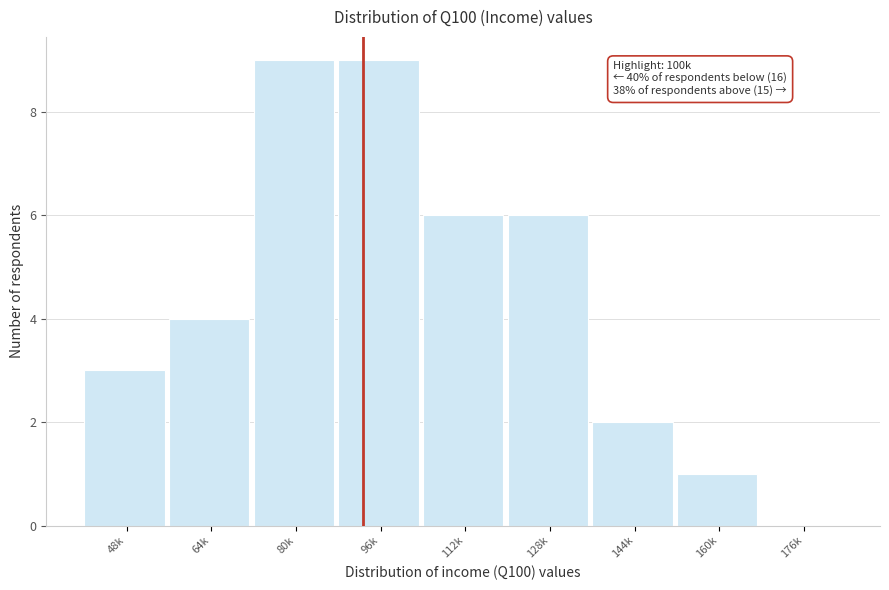

Reading right to left, list all the values displayed in this chart.

176k=0	160k=1	144k=2	128k=6	112k=6	96k=9	80k=9	64k=4	48k=3